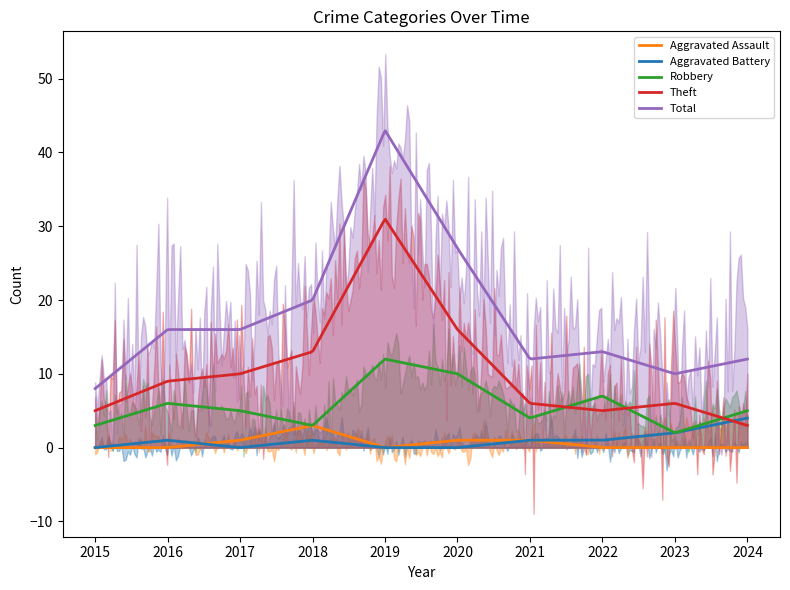

The Theft series shows 3 at 2024. True or false?

True